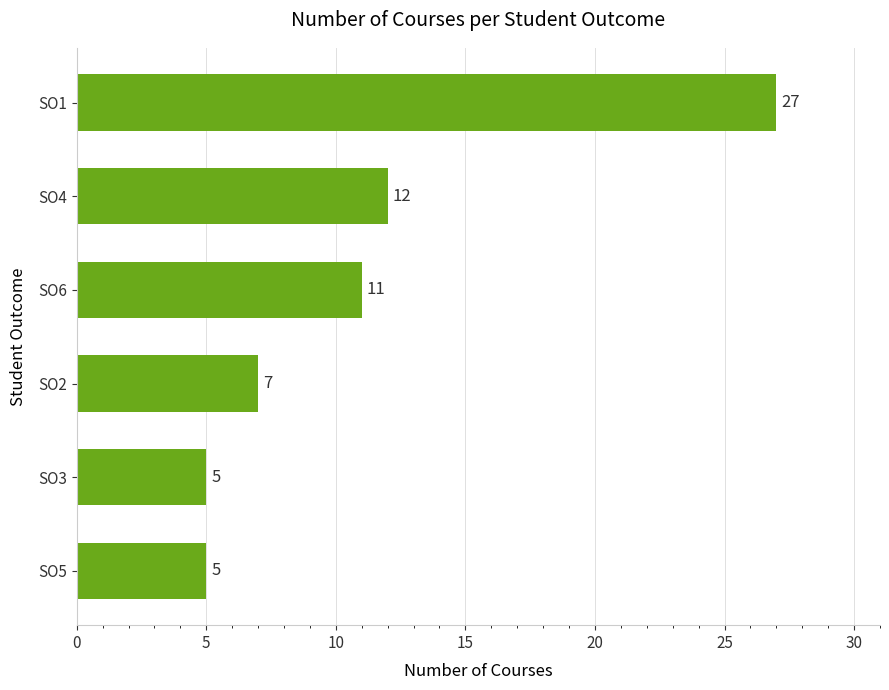

Count the number of categories in the chart.

6